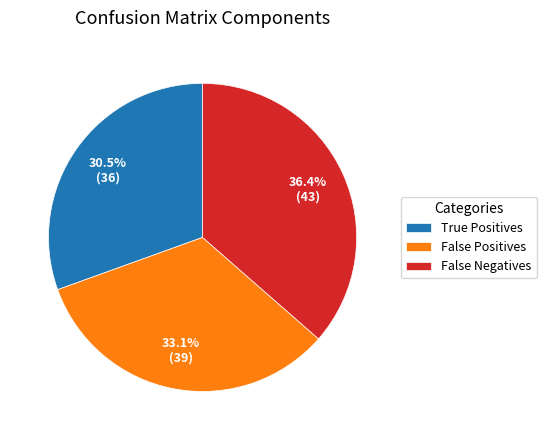

How many segments does this pie chart have?

3